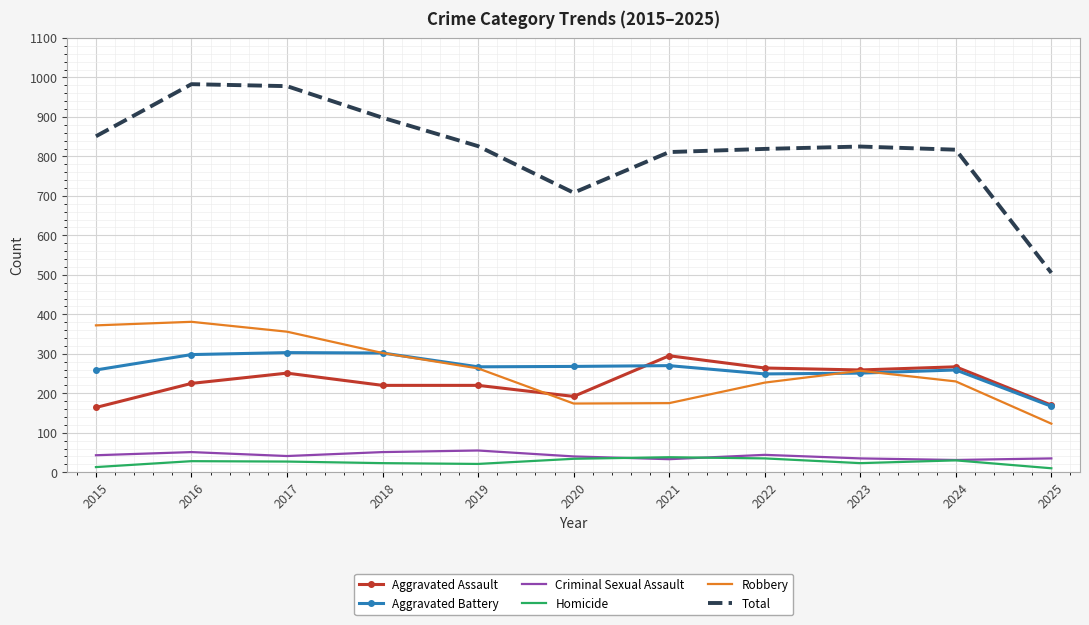

What is the spread (max minus min) of values at 2016?

955